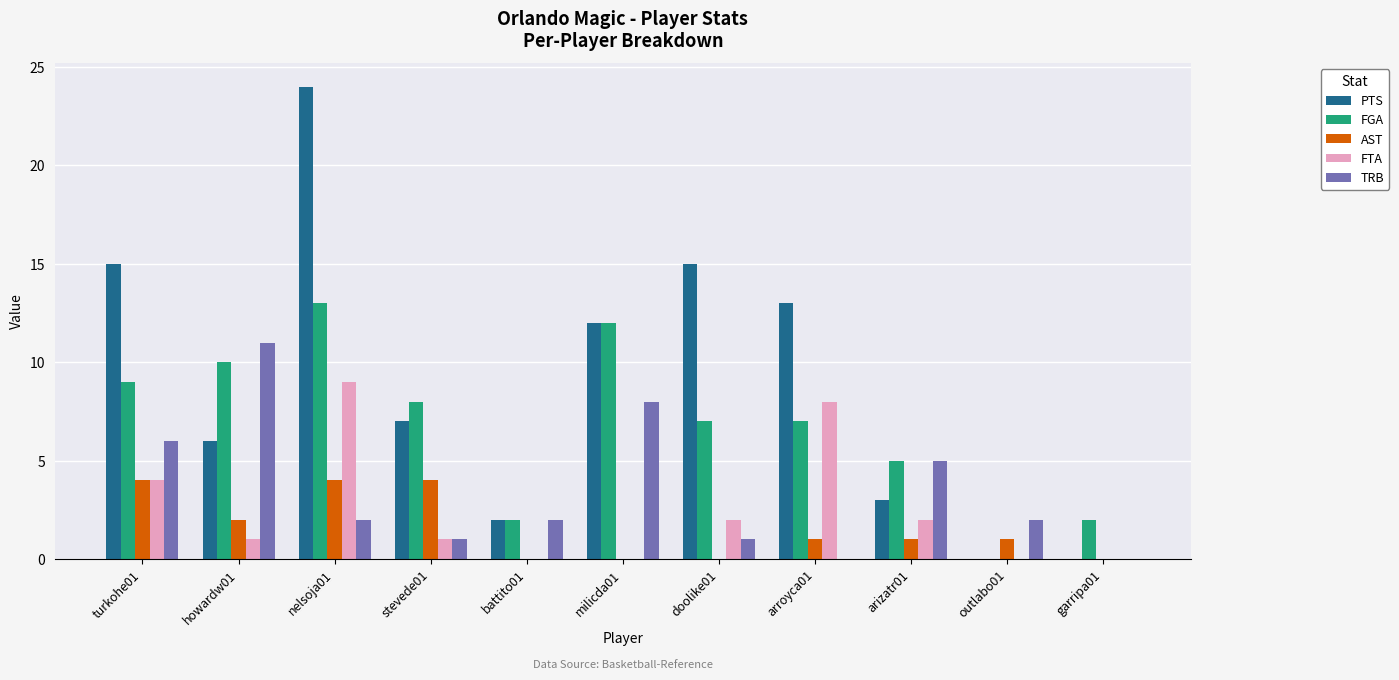

Which series has the largest total across all categories?

PTS